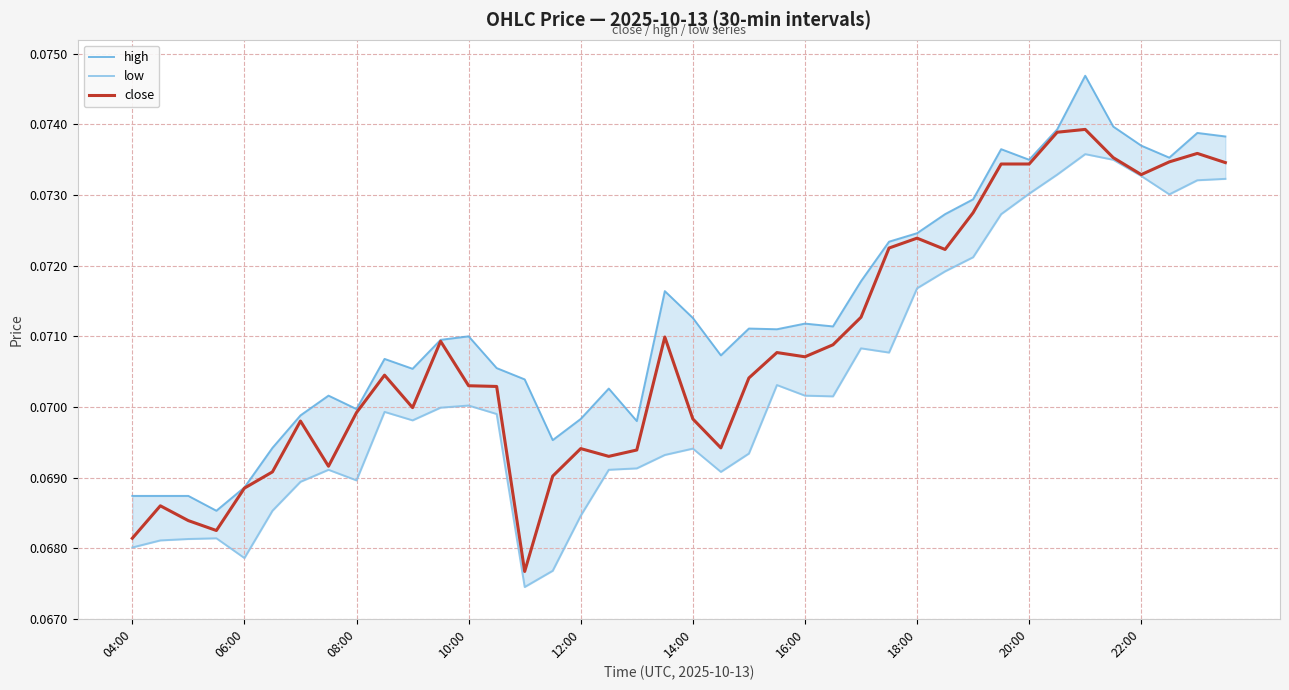

Where is close nearest to the value 0?

14